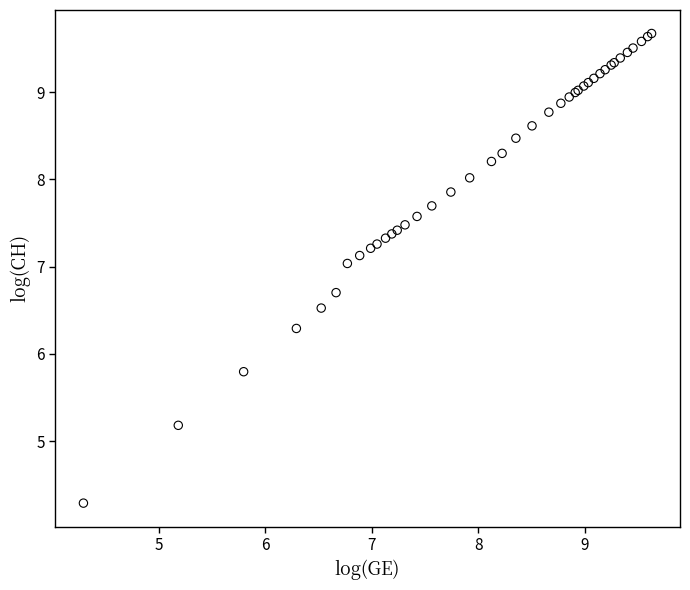

What Y value in the scatter plot is closest to 6?

5.8